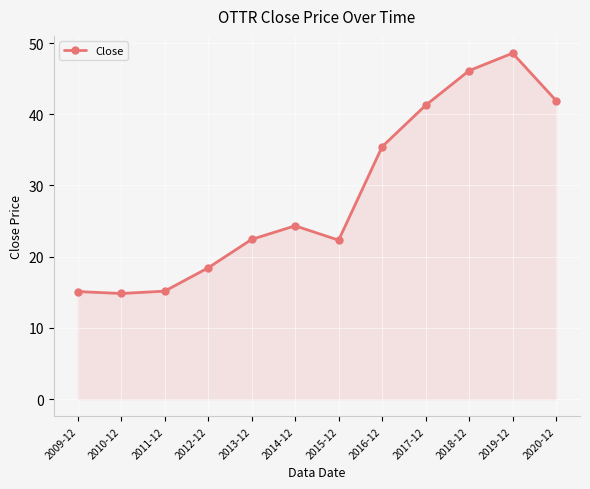

What is the value of the 3rd point from the left?

15.2